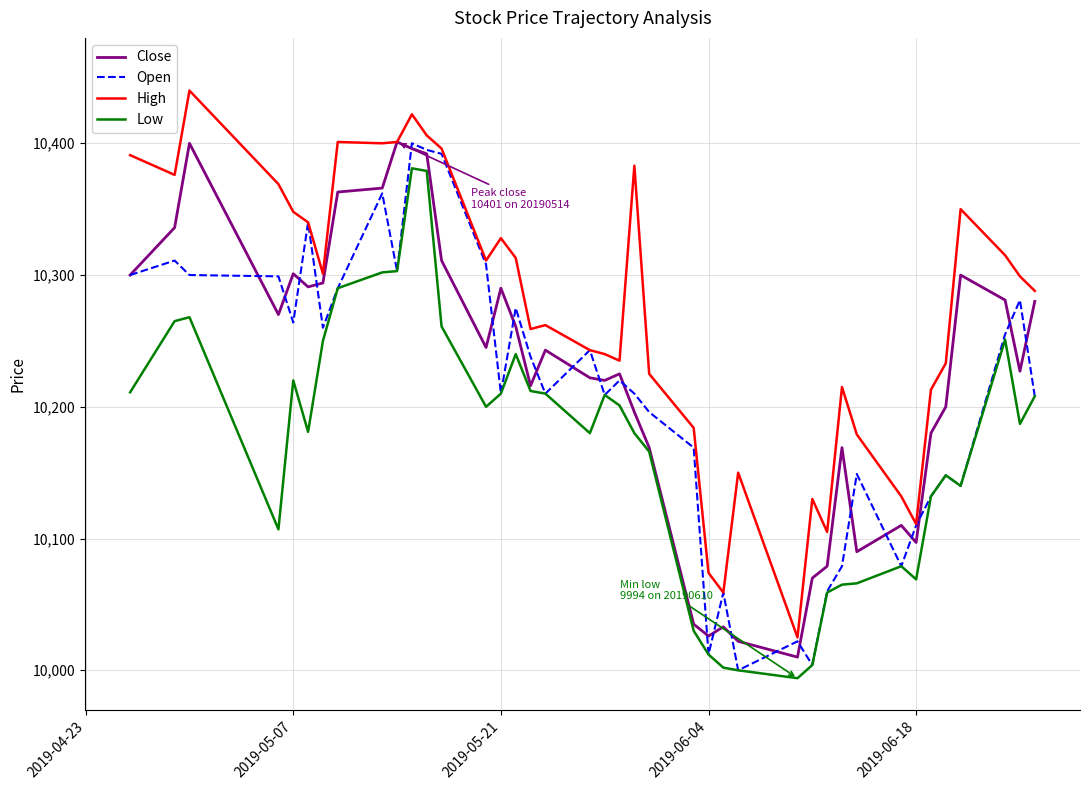

Which series has the largest range (max minus min)?

High